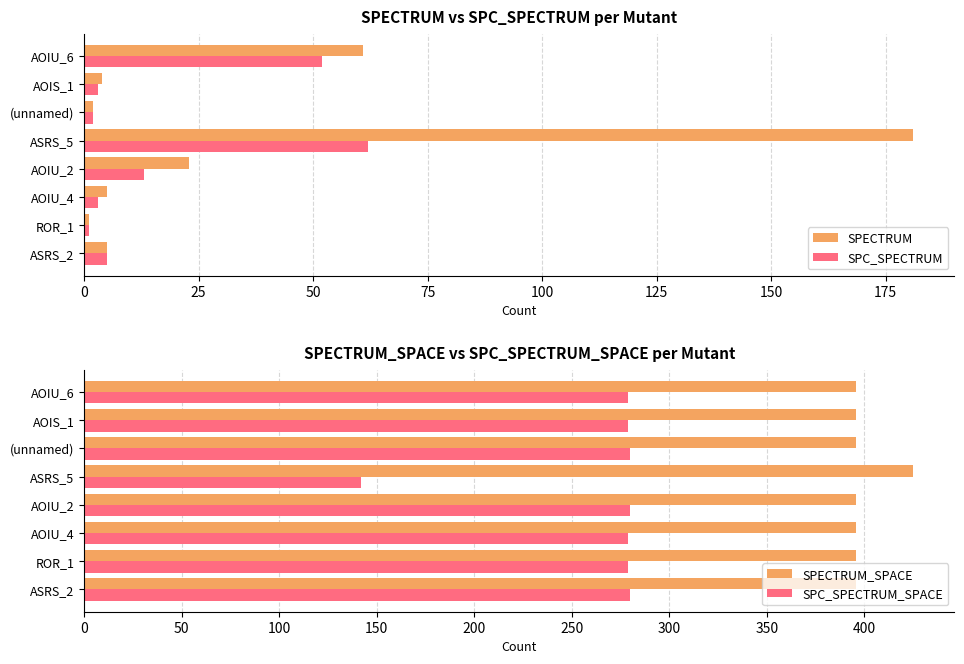

What is the highest value of the SPC_SPECTRUM series?

62